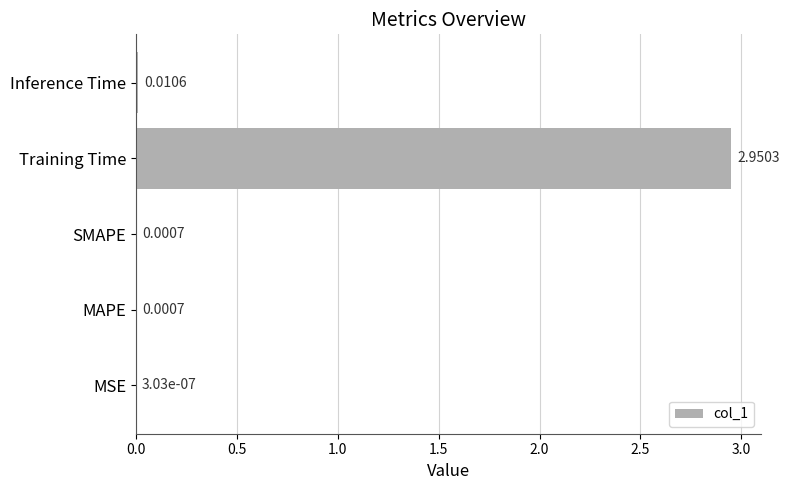

Between Inference Time and SMAPE, which is larger?

Inference Time